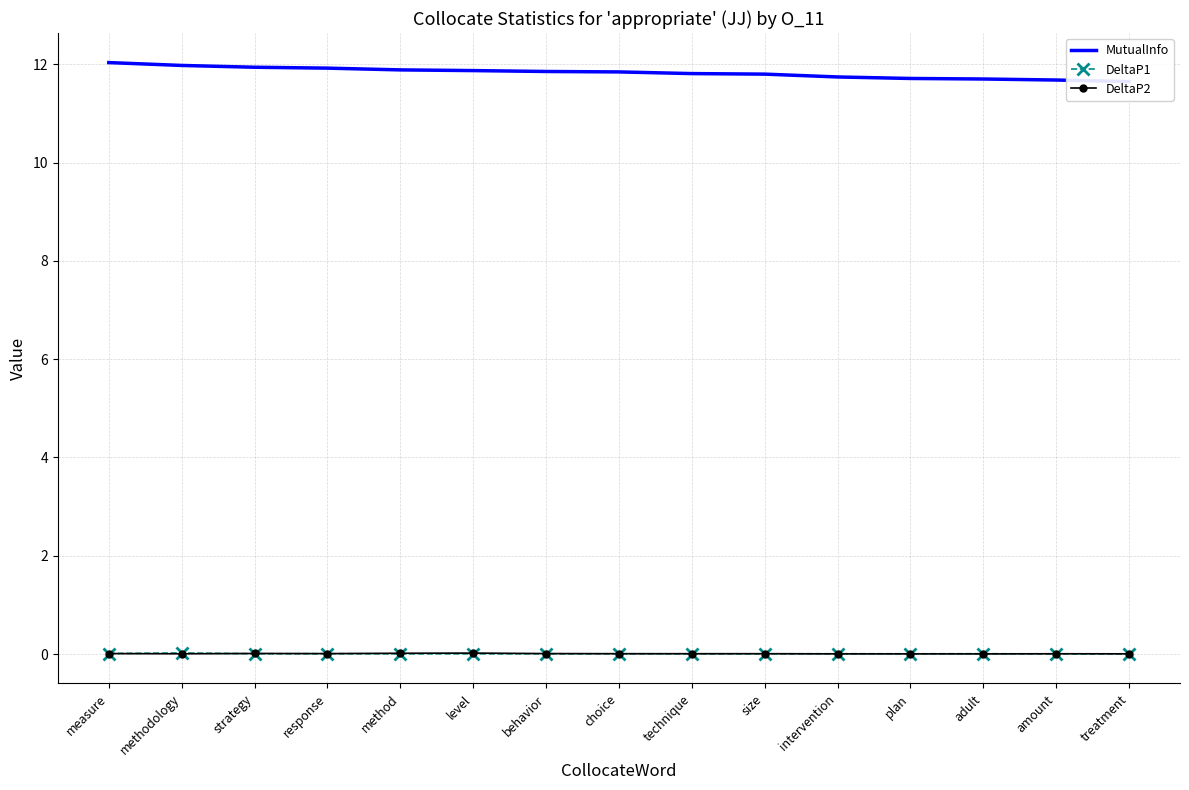

True or false: MutualInfo has more than 0 points higher than both neighbors.

False